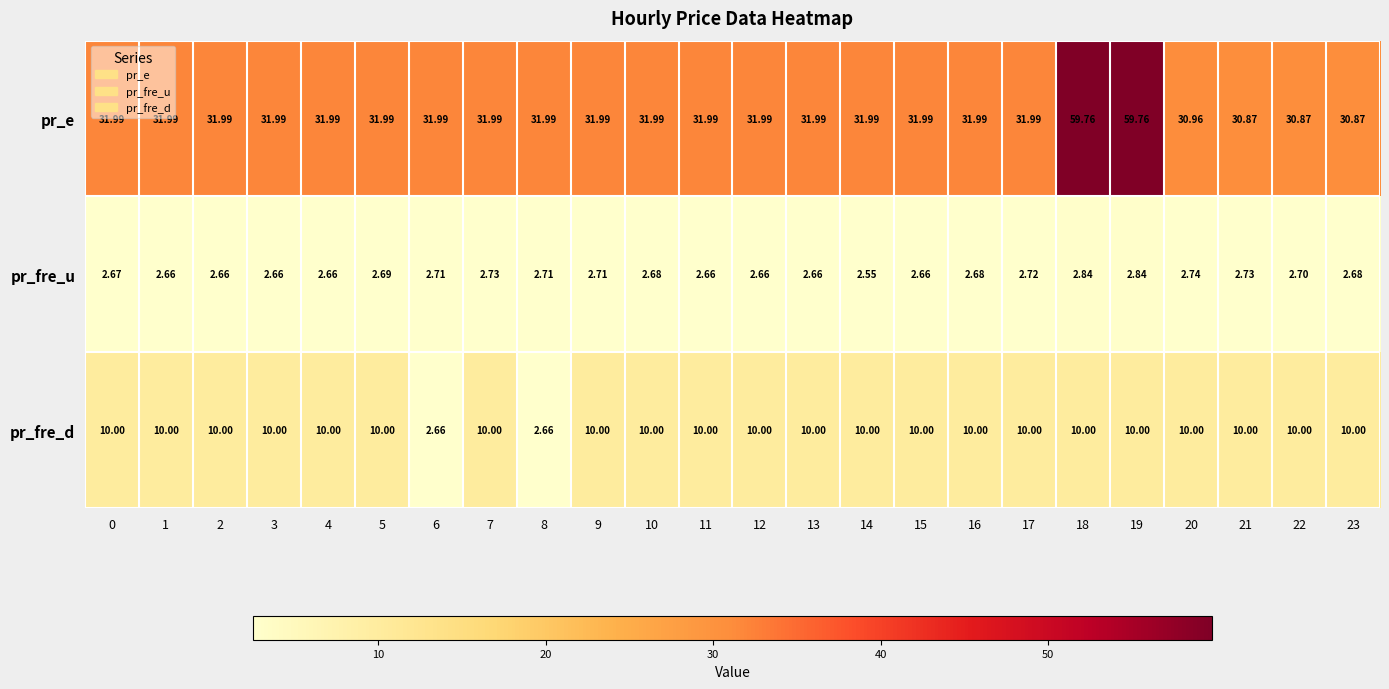

Rank the series by their maximum value, from highest to lowest.

pr_e, pr_fre_d, pr_fre_u